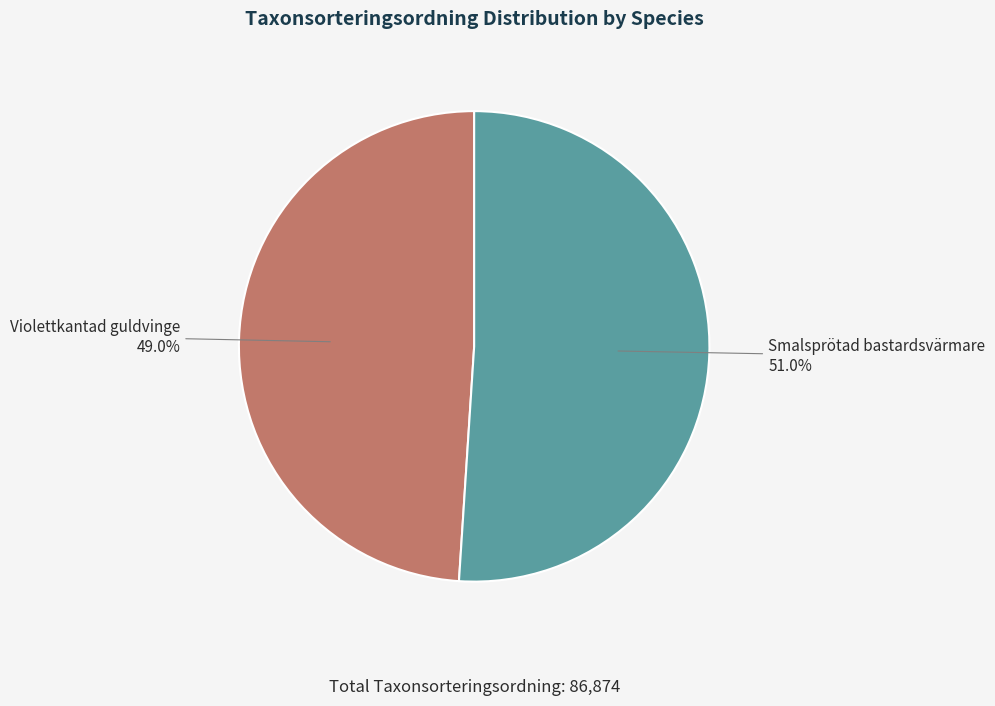

Count the number of slices in the pie.

2